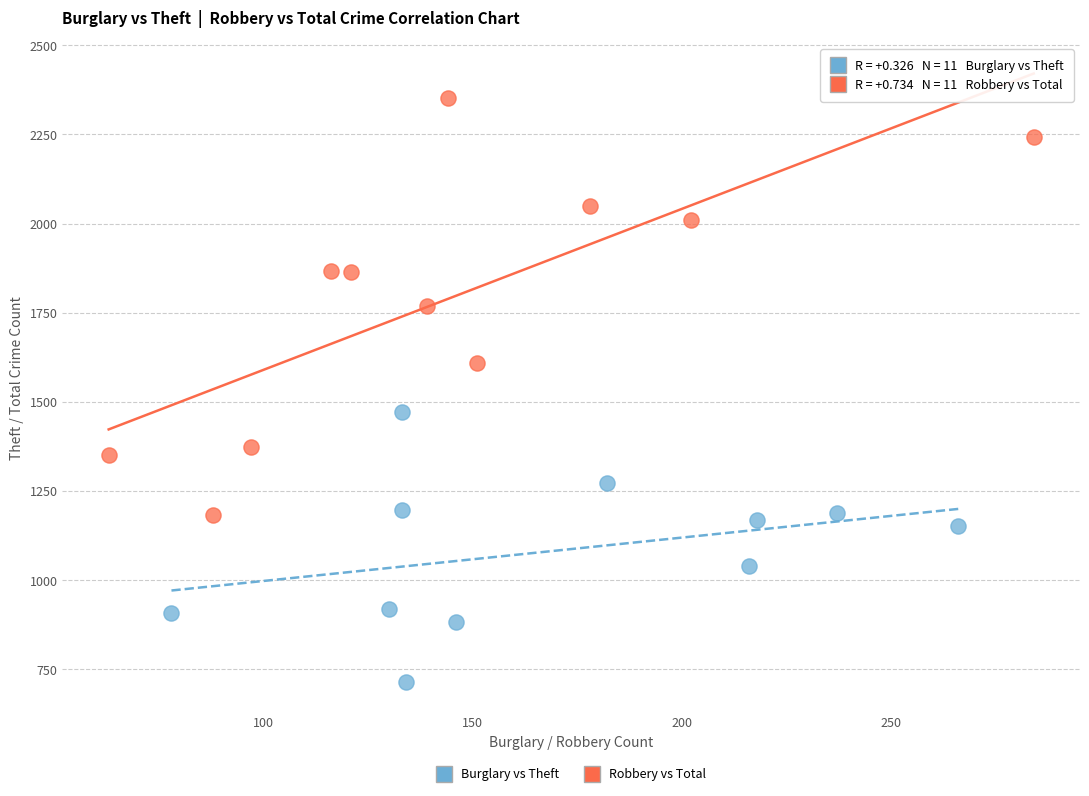

Which series reaches the minimum Y coordinate?

Burglary vs Theft